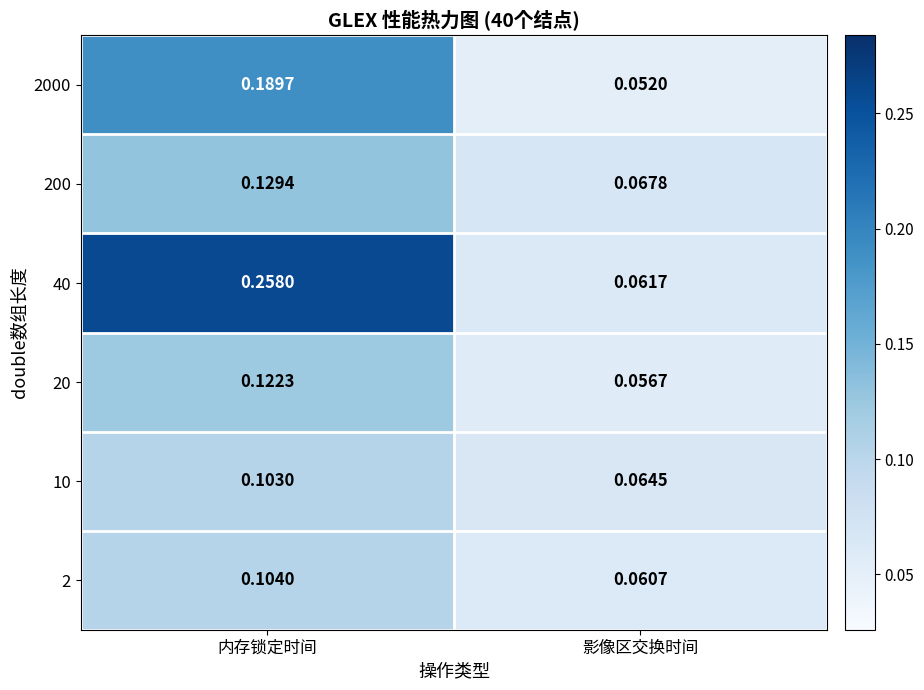

Which category has the highest value across all series?

内存锁定时间